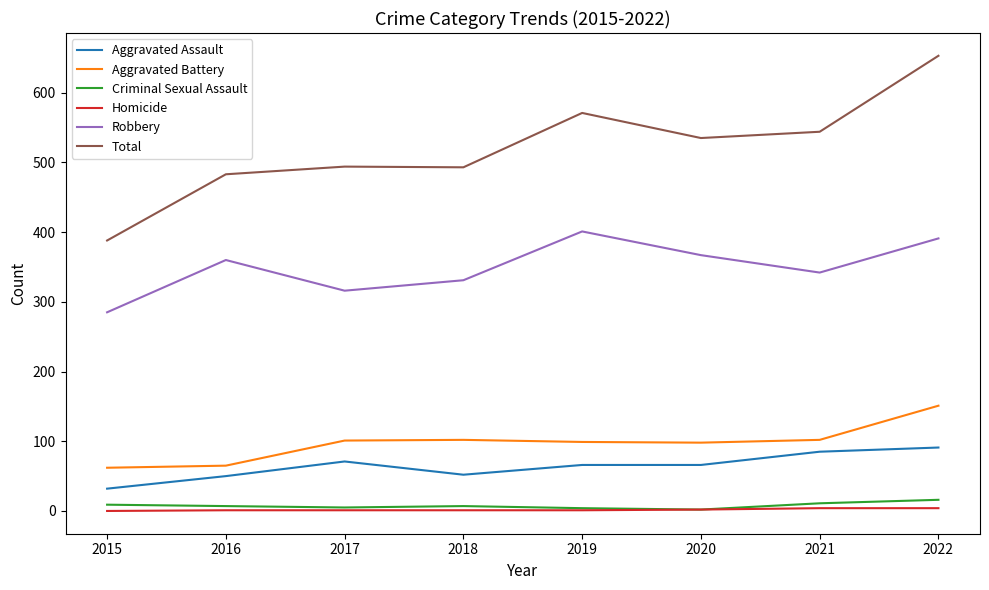

What is the sum of the Homicide values at 2021 and 2019?

5